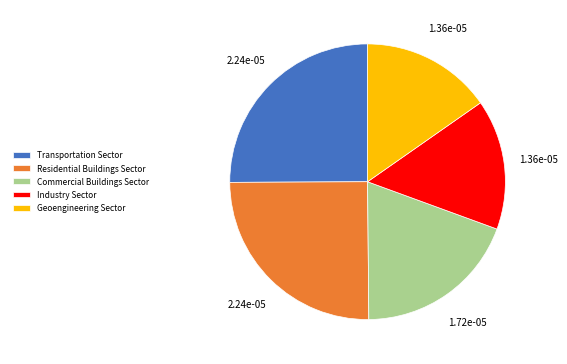

Is Geoengineering Sector the majority of the pie?

No